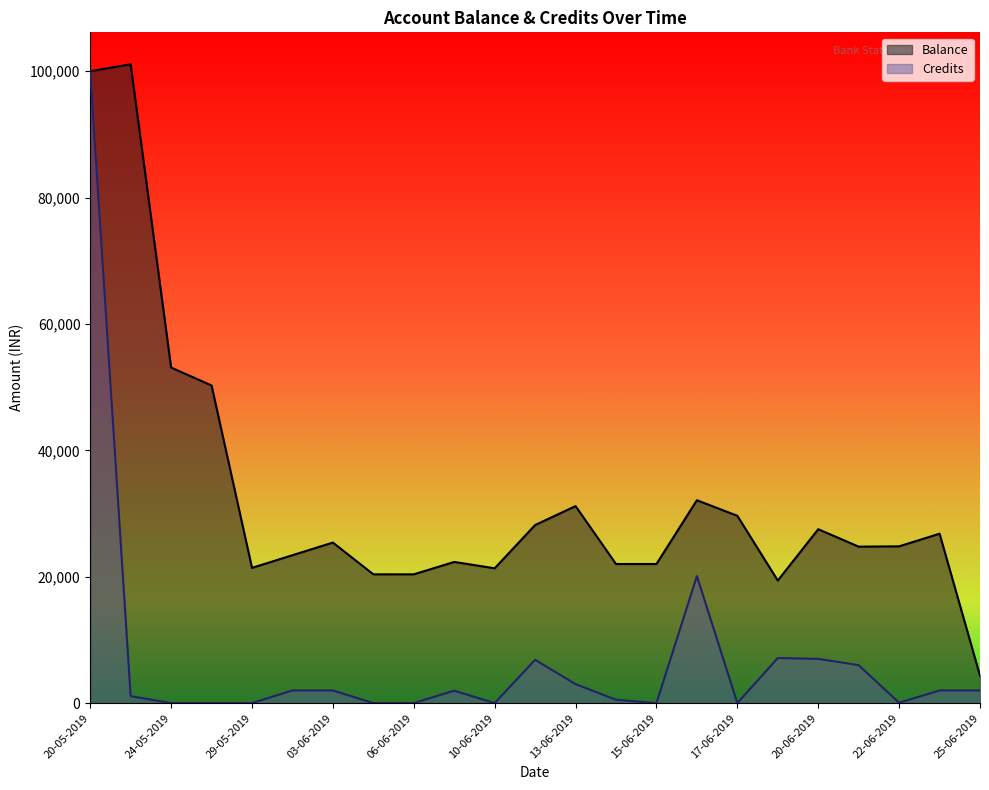

How many lines are shown in the chart?

2